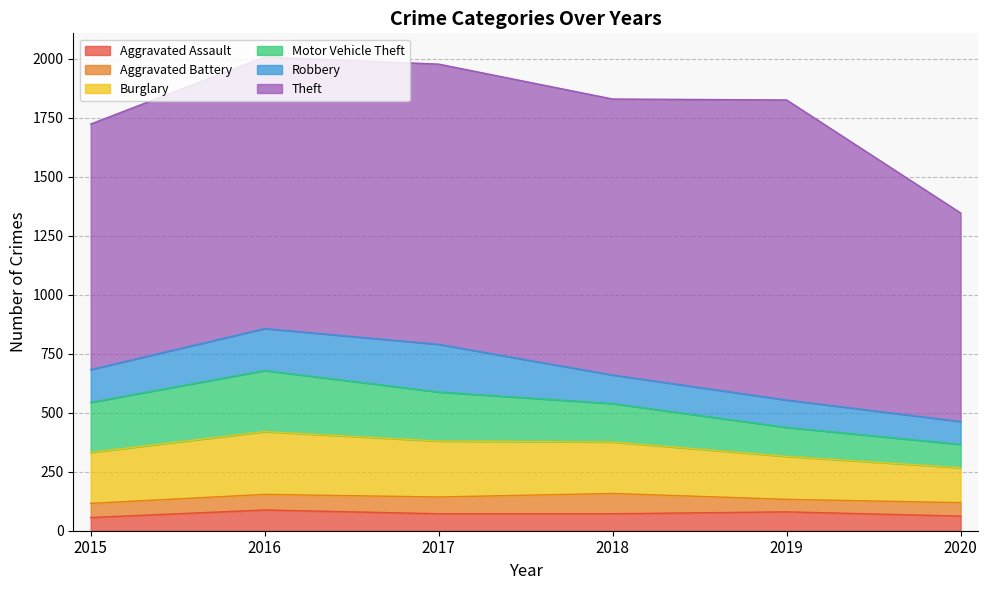

Reading left to right, transcribe all the data shown in this chart.

Aggravated Assault: 56	88	72	72	80	62
Aggravated Battery: 60	66	71	86	53	57
Burglary: 216	266	237	218	182	148
Motor Vehicle Theft: 212	259	208	163	123	99
Robbery: 139	178	202	121	116	97
Theft: 1041	1151	1188	1170	1272	884